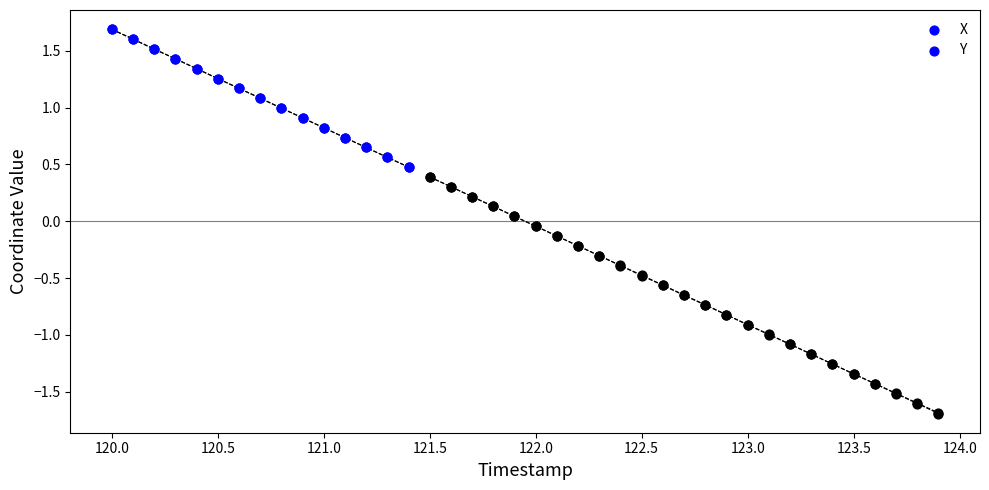

What are all the series names shown in the legend?

X, Y